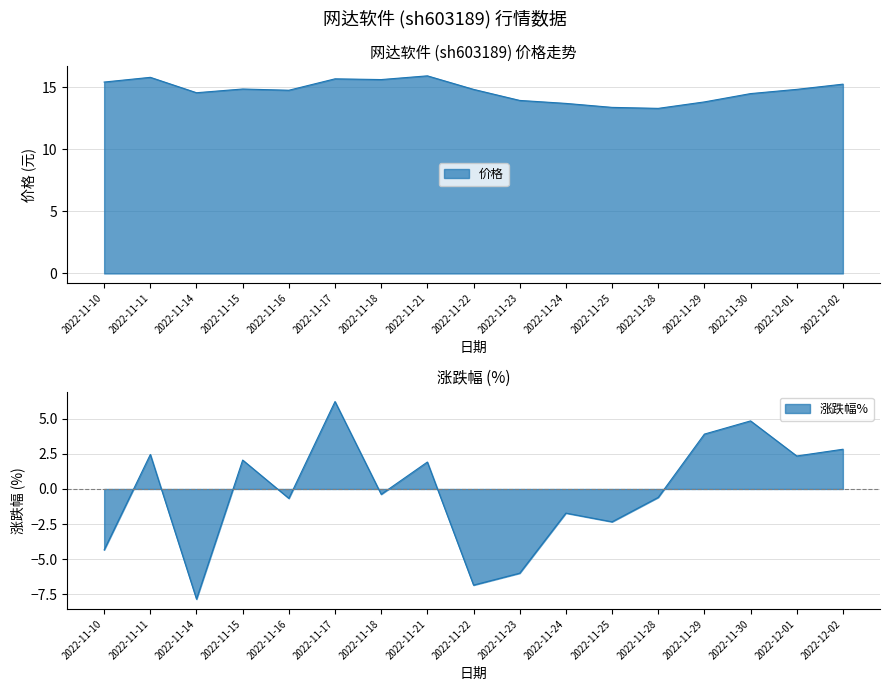

At which category does the chart reach its peak across all series?

2022-11-21